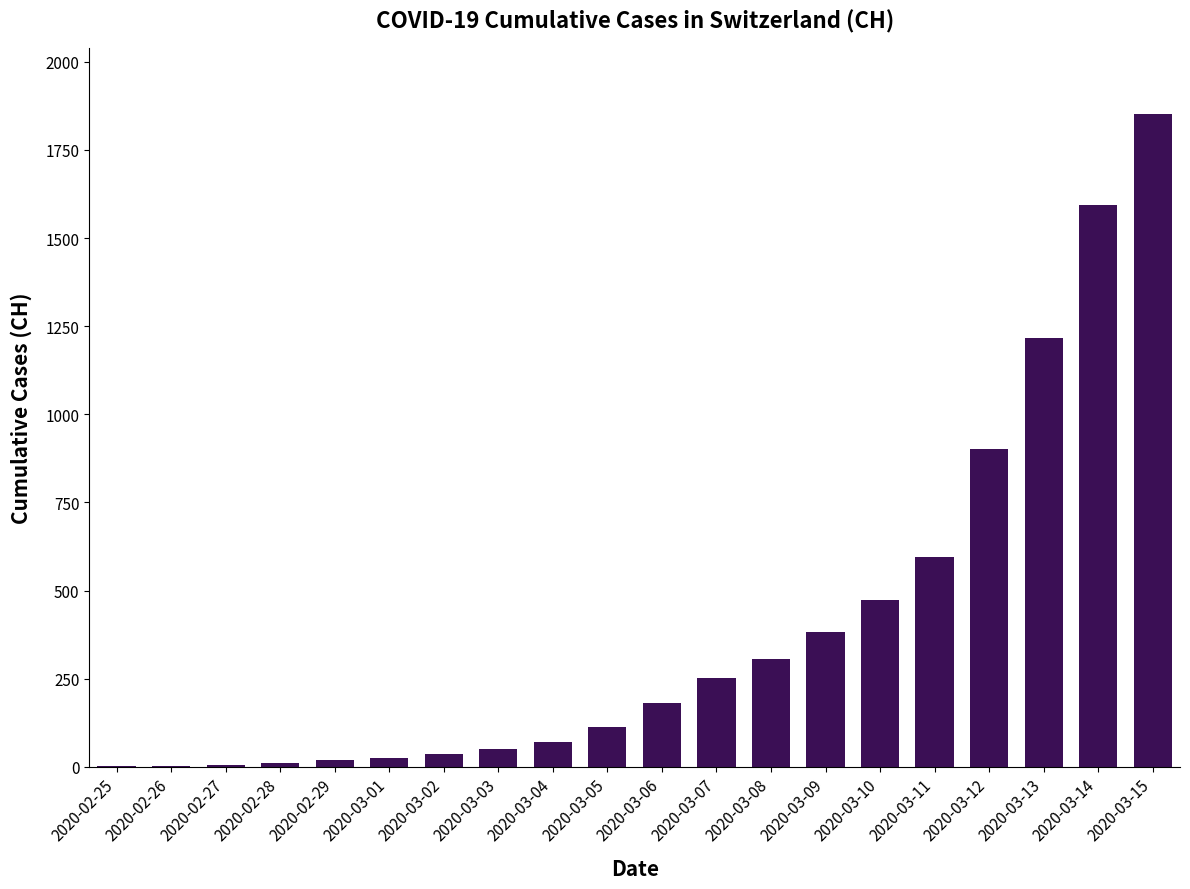

What is the maximum value shown in the chart?

1853